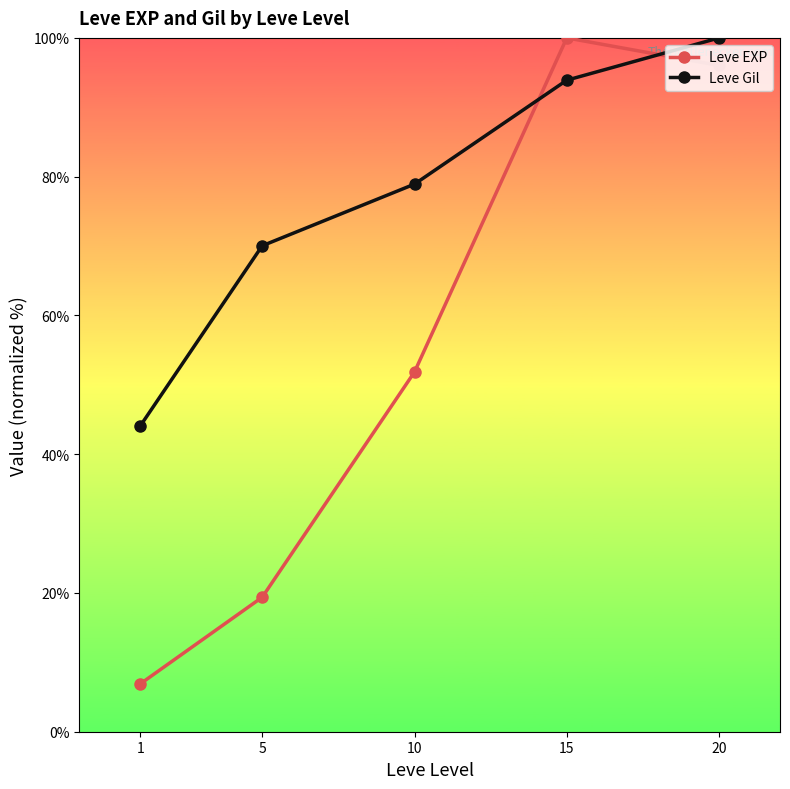

How many intersections are there between Leve Gil and Leve EXP?

2